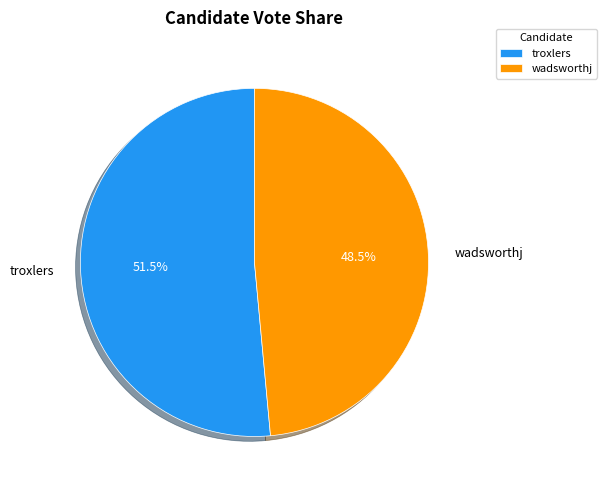

Which slice represents more than half of the pie?

troxlers